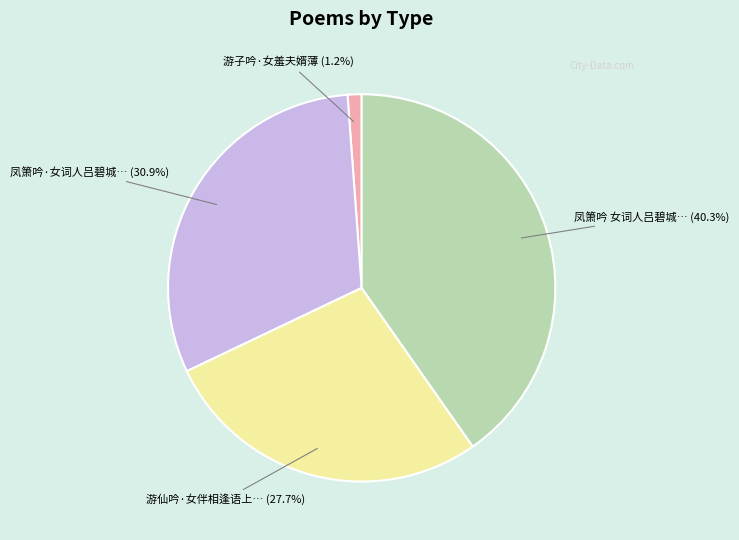

Is there a majority slice in this chart?

No